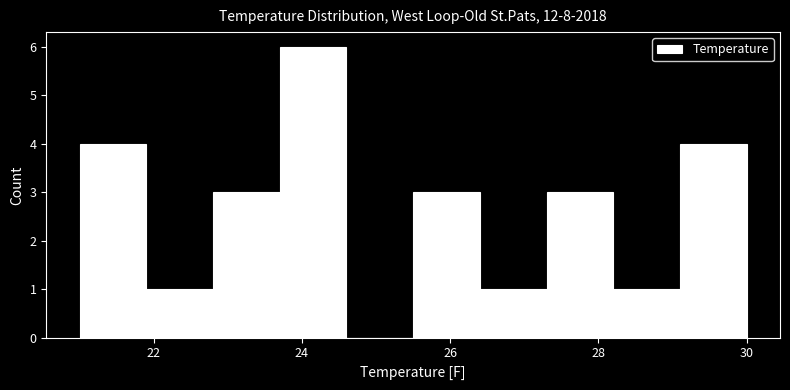

Over which range of the x-axis is the bar tallest?

23.7 to 24.6